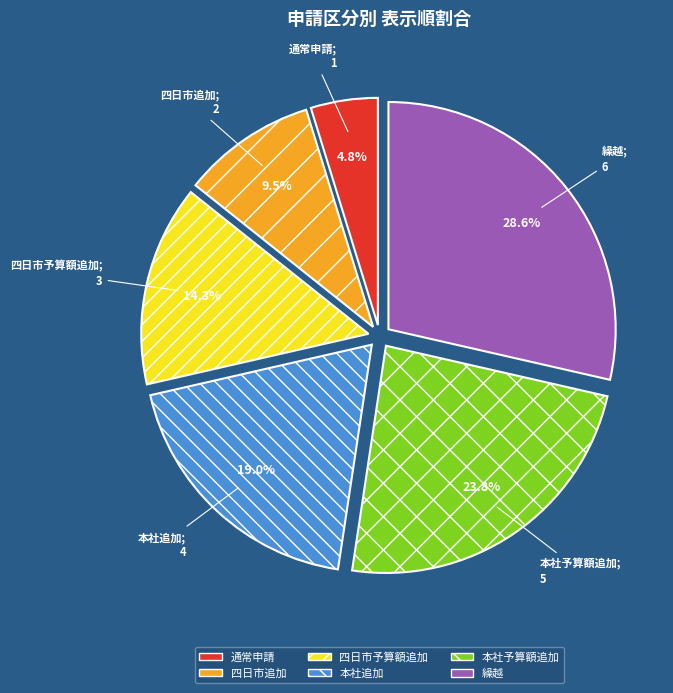

What is the largest slice in the pie chart?

繰越